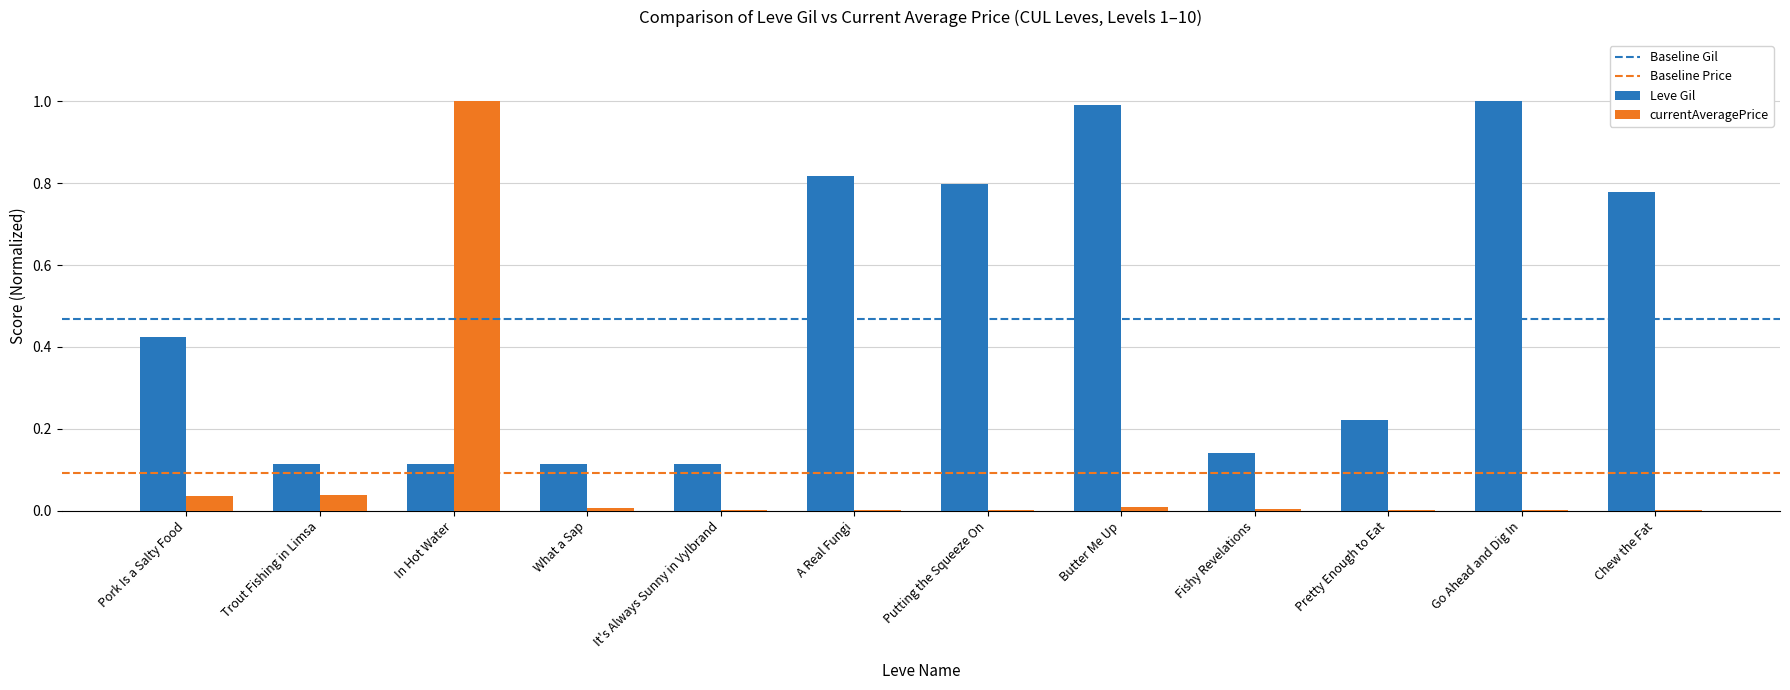

Count the number of data series in this chart.

2